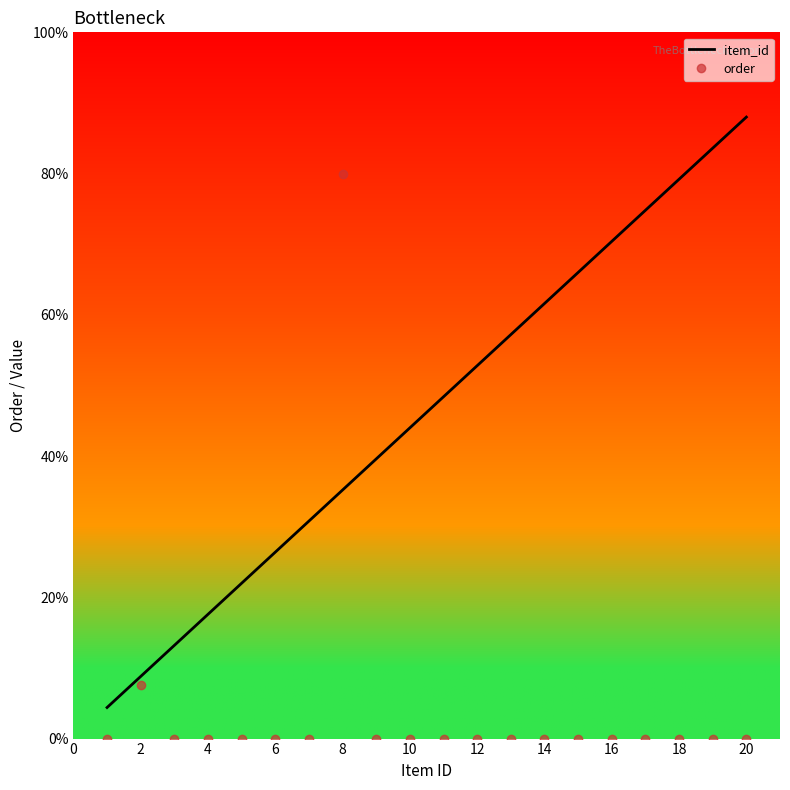

What are all the series names shown in the legend?

item_id, order